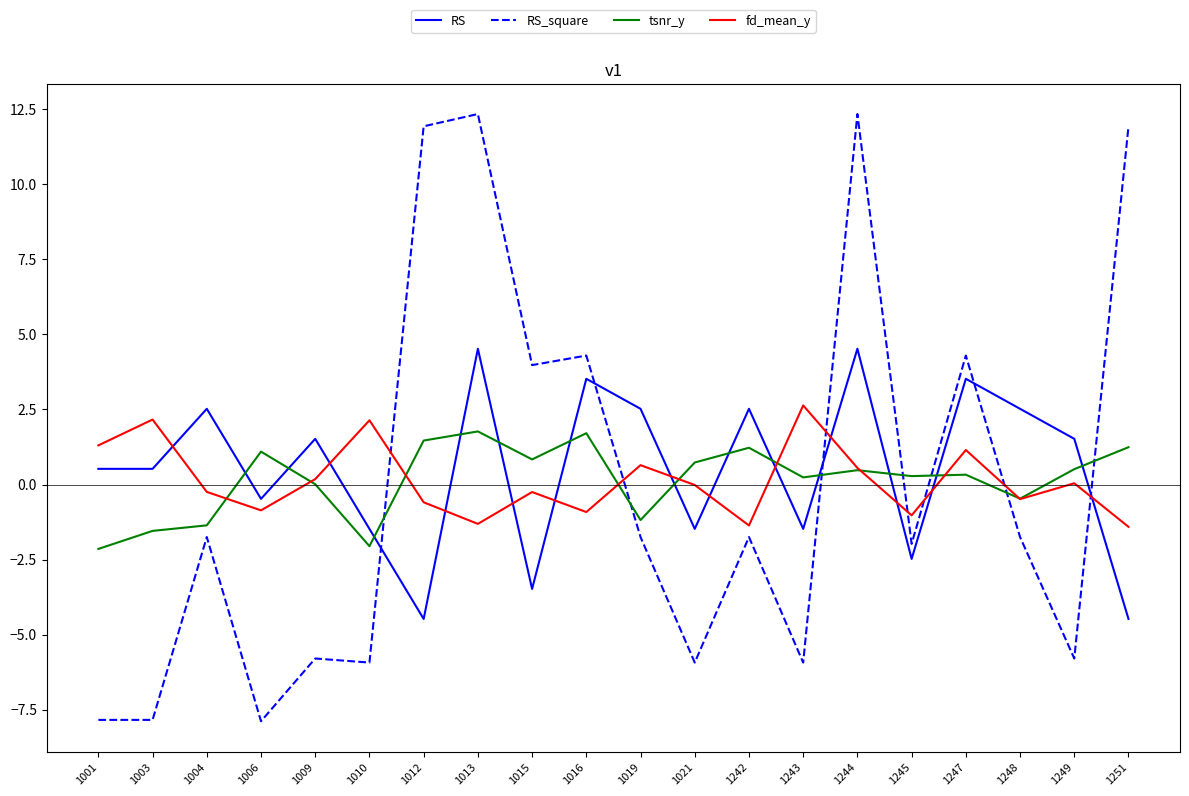

Rank the series at 1243 from lowest to highest value.

RS_square, RS, tsnr_y, fd_mean_y